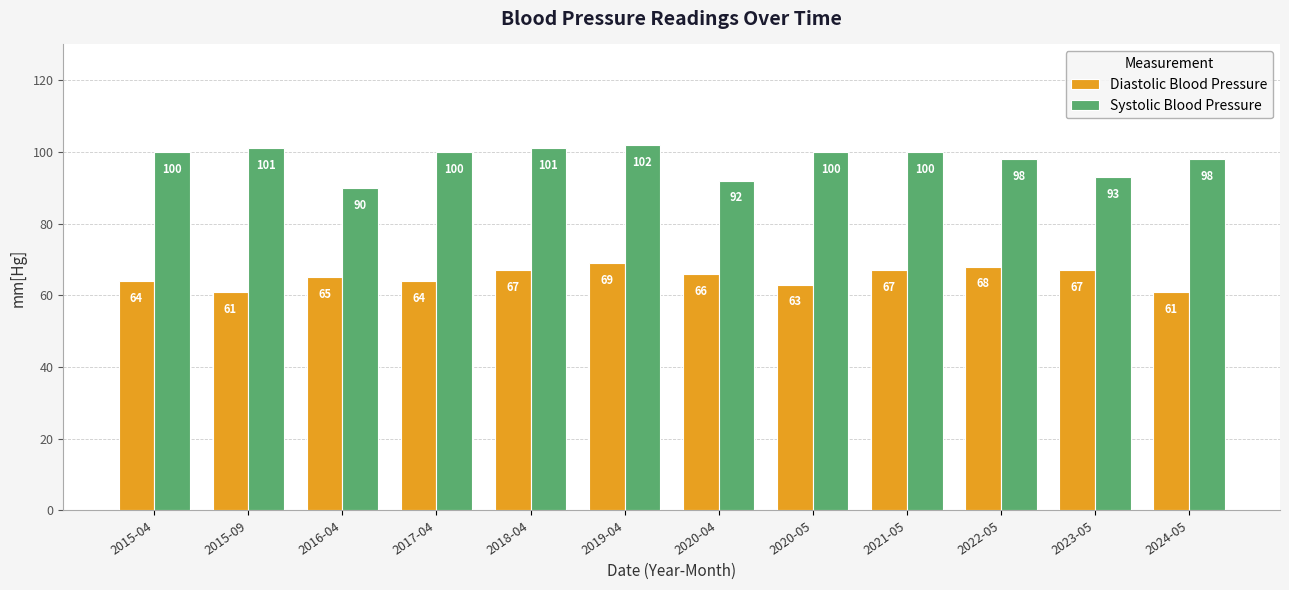

Which series has the widest spread of values?

Systolic Blood Pressure